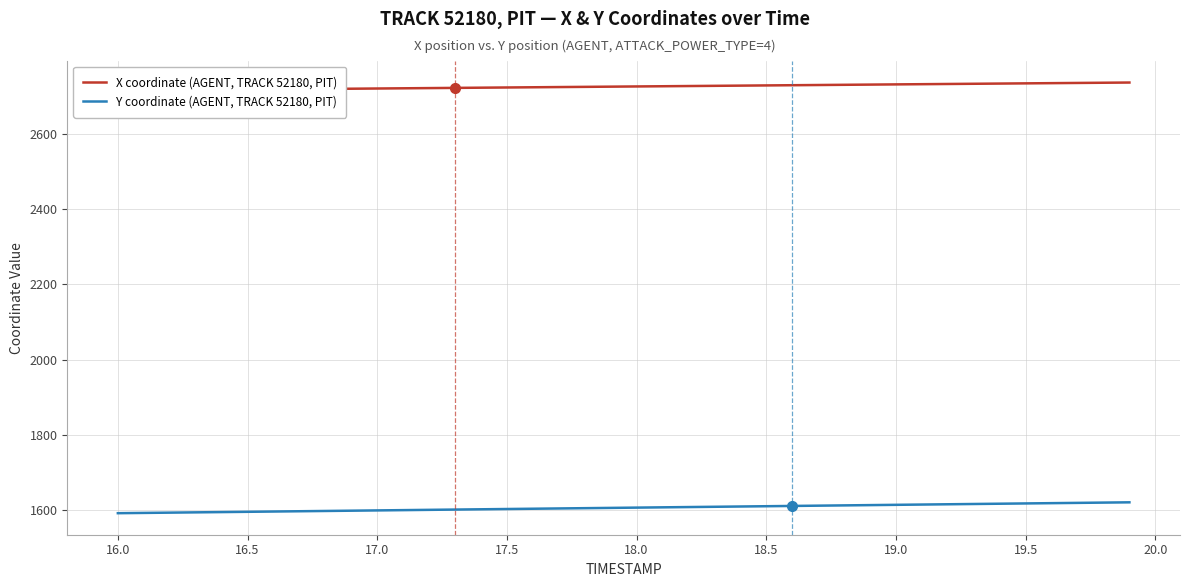

What is the maximum value for Y coordinate (AGENT, TRACK 52180, PIT)?

1620.8